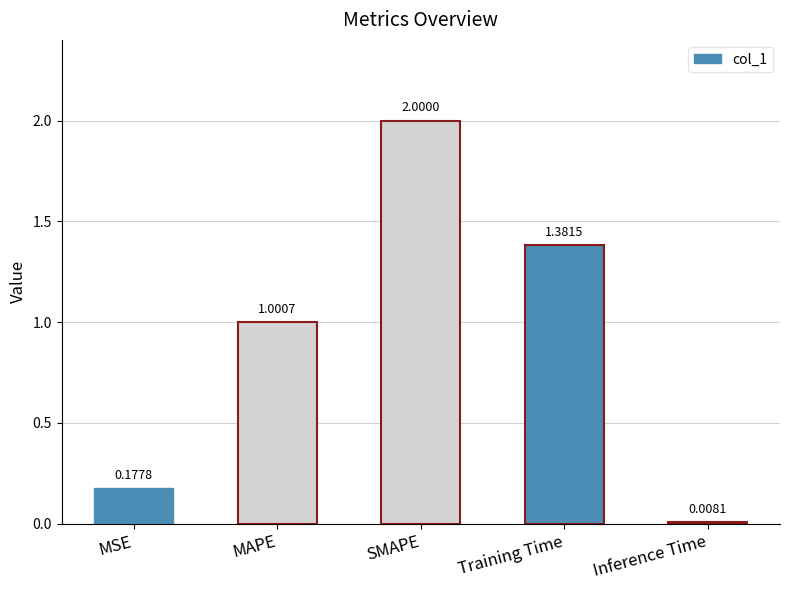

Where does the data first go above 1?

MAPE